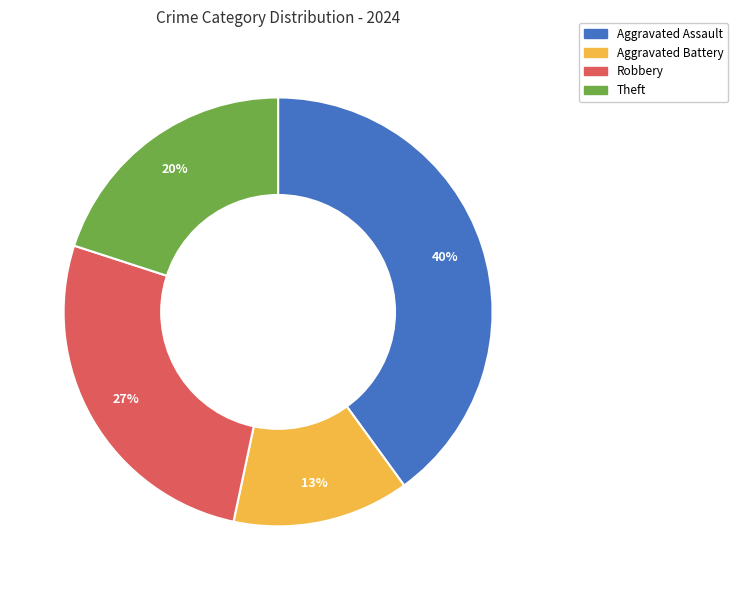

Is there a majority slice in this chart?

No